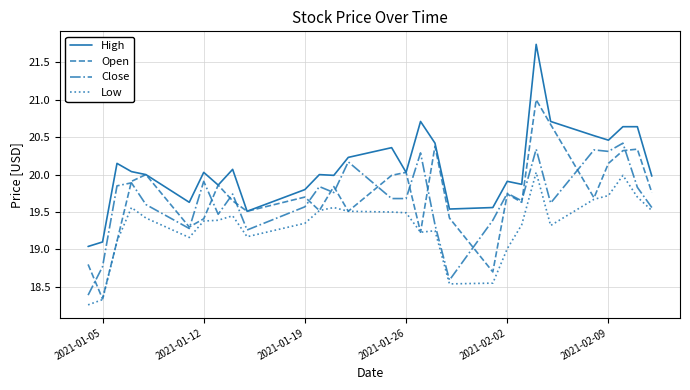

Which series has the largest total across all categories?

High